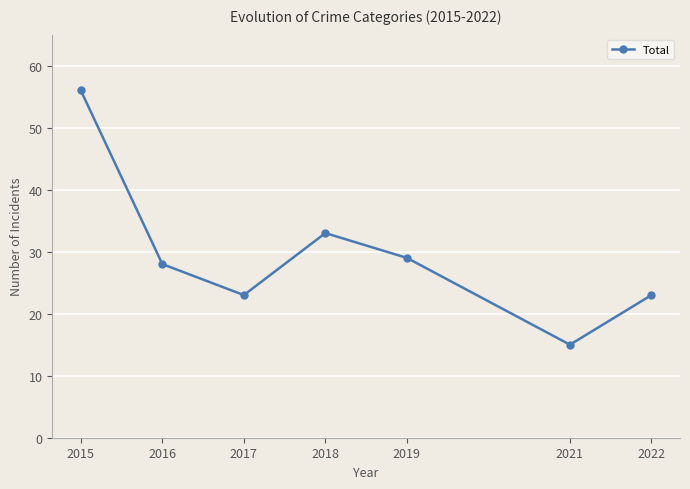

The chart shows a value of 9 at 2019. True or false?

False